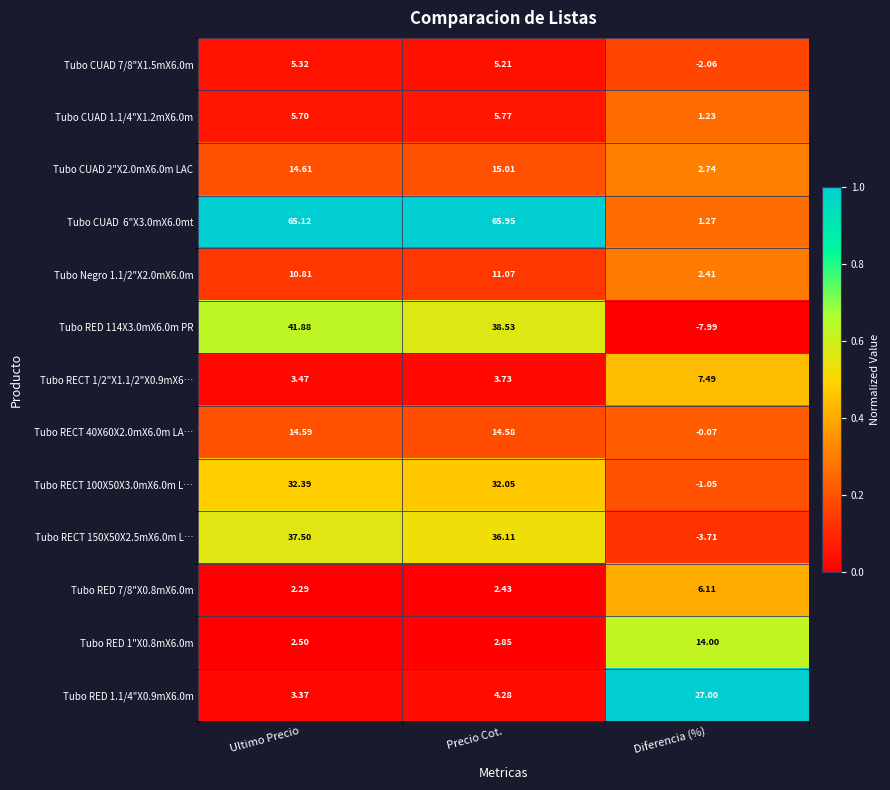

Rank the categories by Tubo RED 1"X0.8mX6.0m value from highest to lowest.

Diferencia (%), Precio Cot., Ultimo Precio